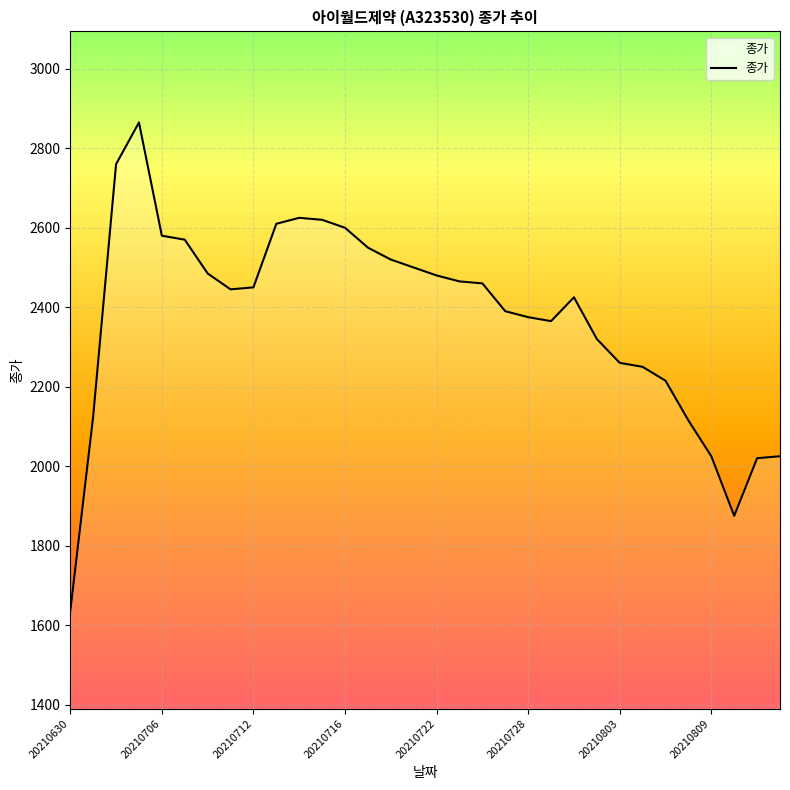

What is the greatest value displayed?

2865